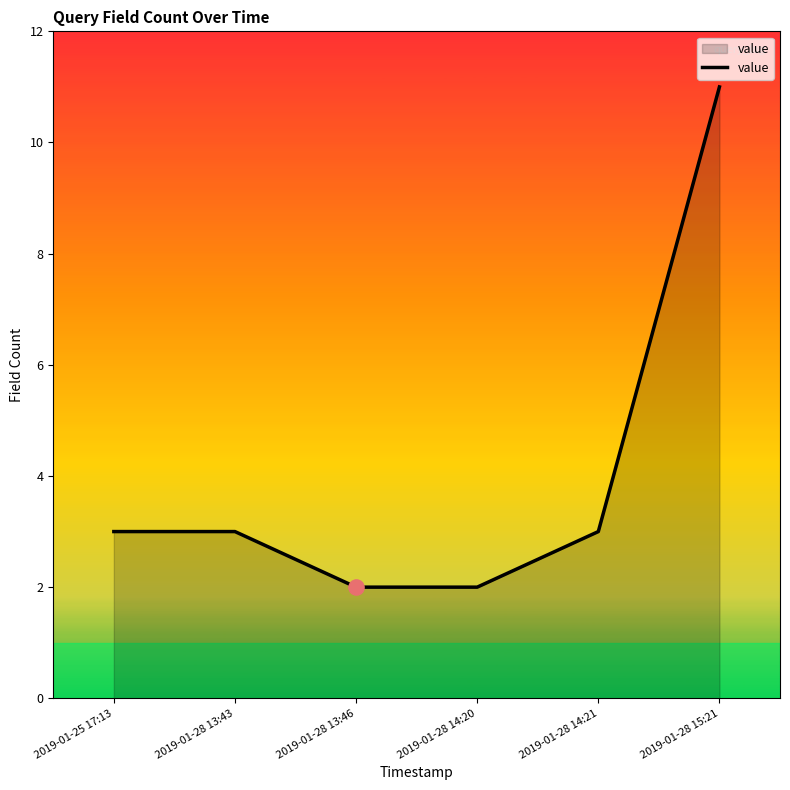

What is the change in value from 2019-01-28 14:21 to 2019-01-28 15:21?

+8